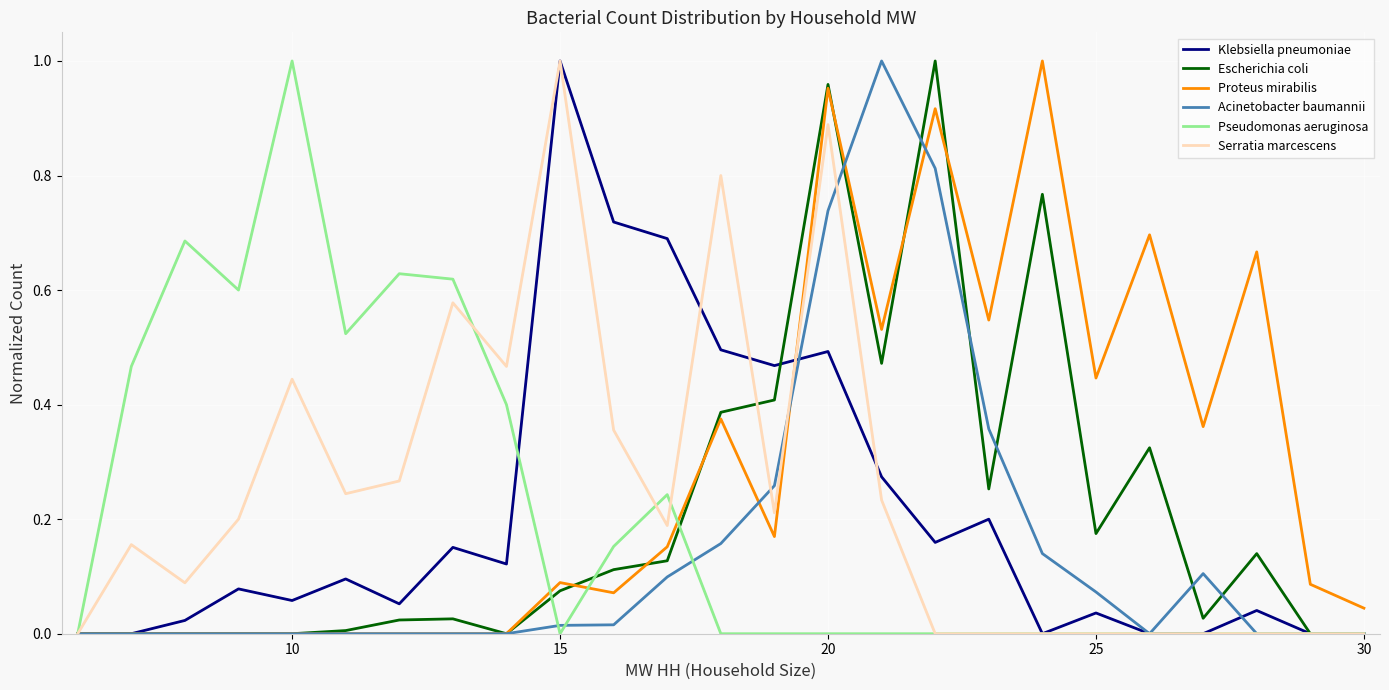

What are all the series names shown in the legend?

Klebsiella pneumoniae, Escherichia coli, Proteus mirabilis, Acinetobacter baumannii, Pseudomonas aeruginosa, Serratia marcescens